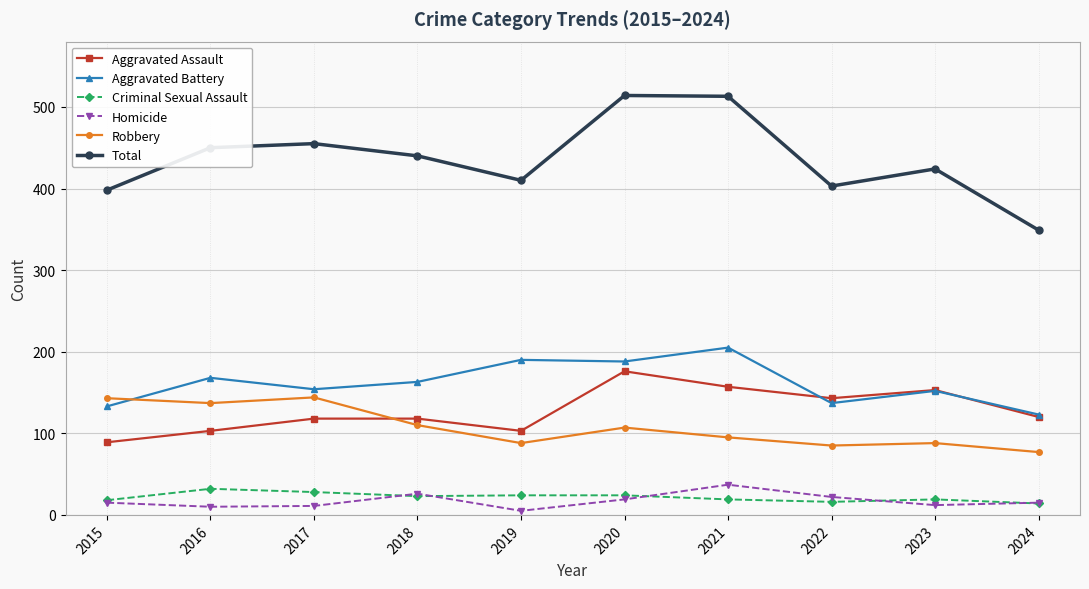

True or false: Total and Aggravated Assault cross at least once.

False